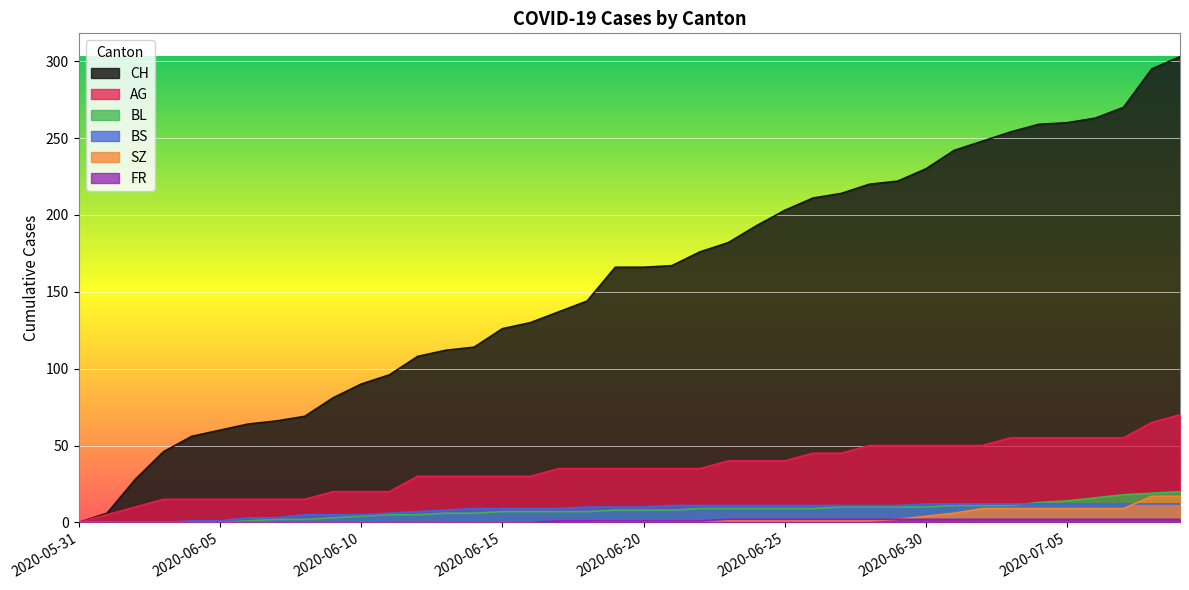

How many data points in SZ are less than 1?

19